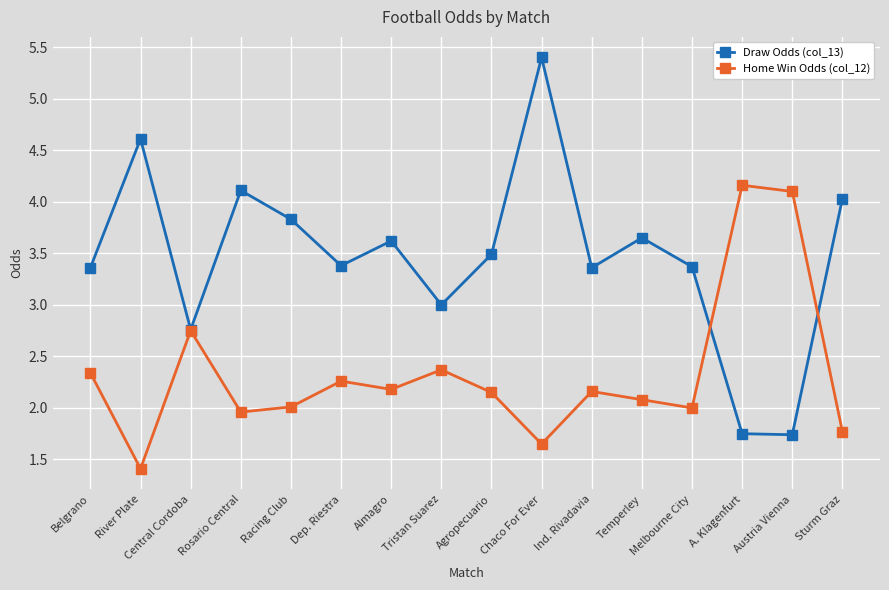

What is the maximum value for Draw Odds (col_13)?

5.4